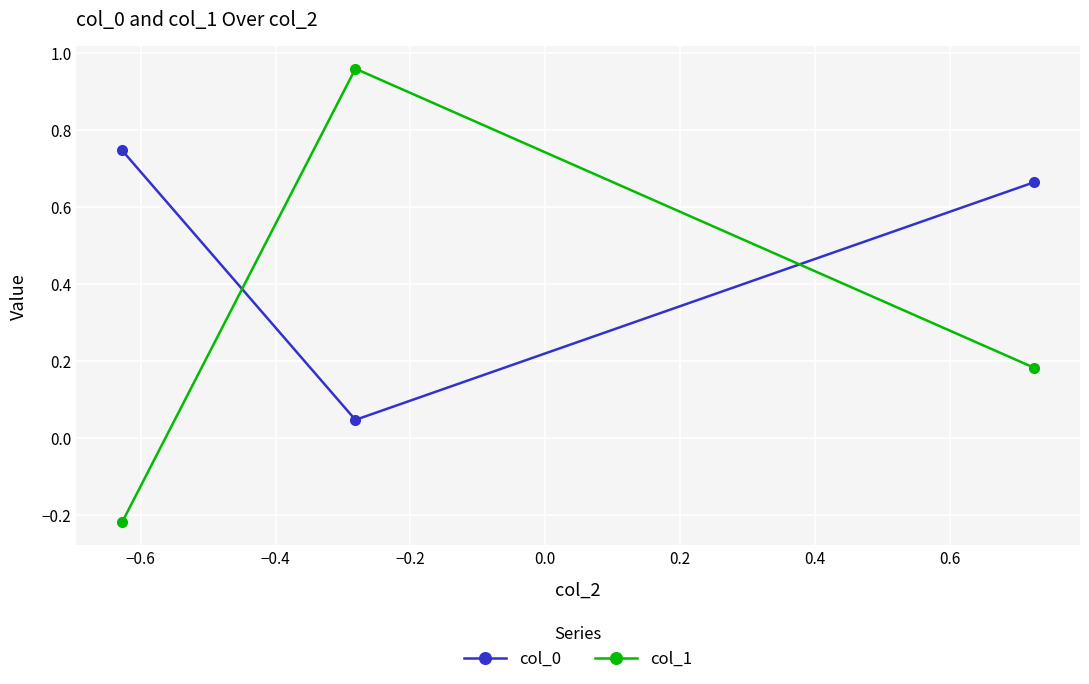

At how many categories does at least one series exceed 0?

3